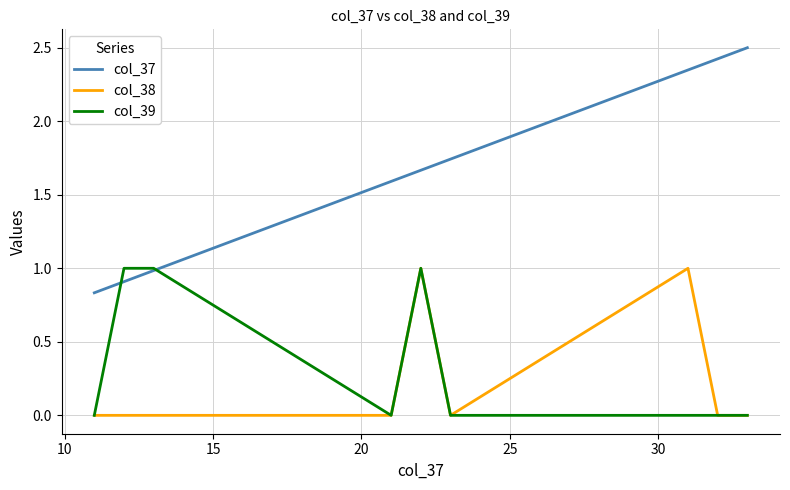

How many lines are shown in the chart?

3